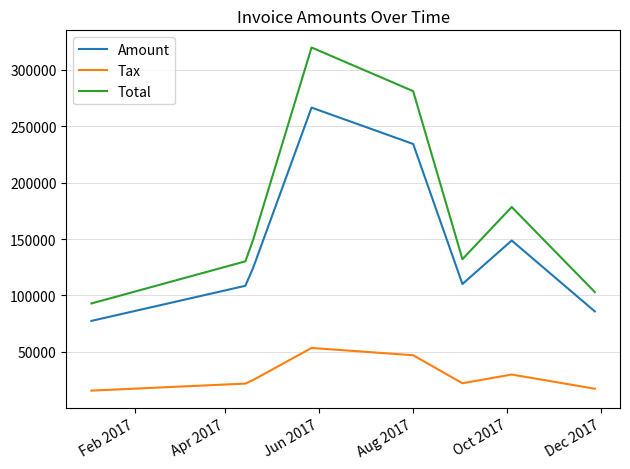

What is the difference between the maximum and second lowest values in the Amount series?

180881.0